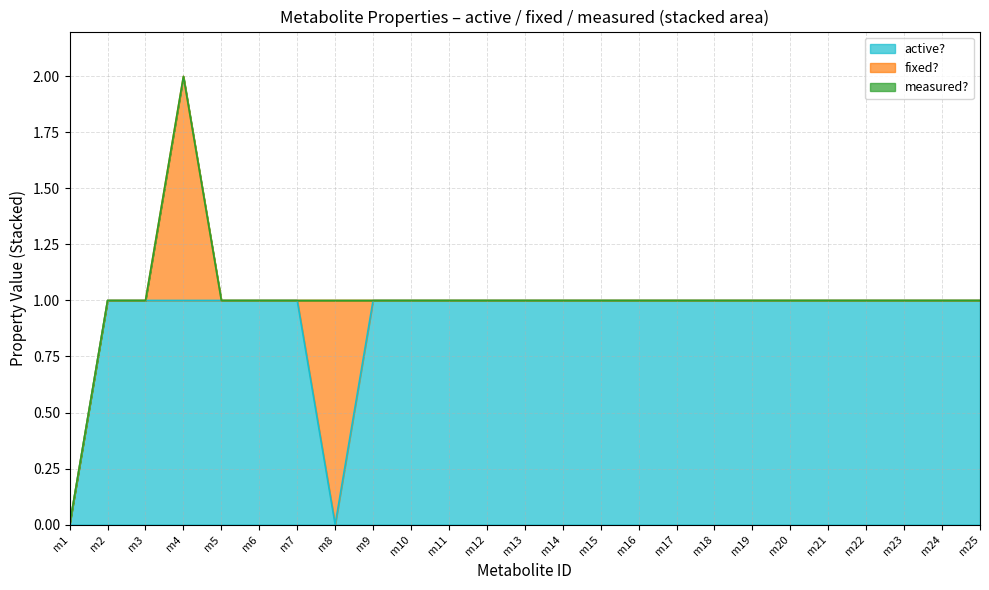

Where is active? nearest to the value 0?

m1